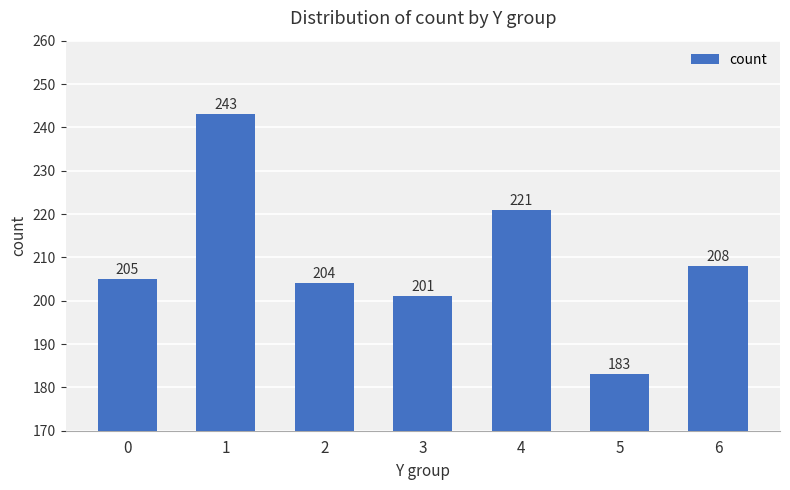

The value at 5 is 183. True or false?

True